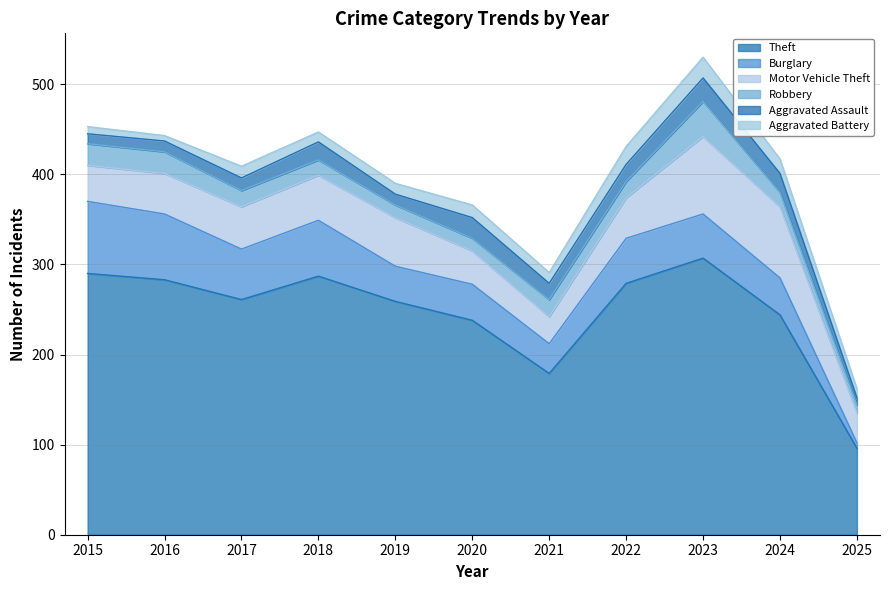

What is the greatest value displayed?

307